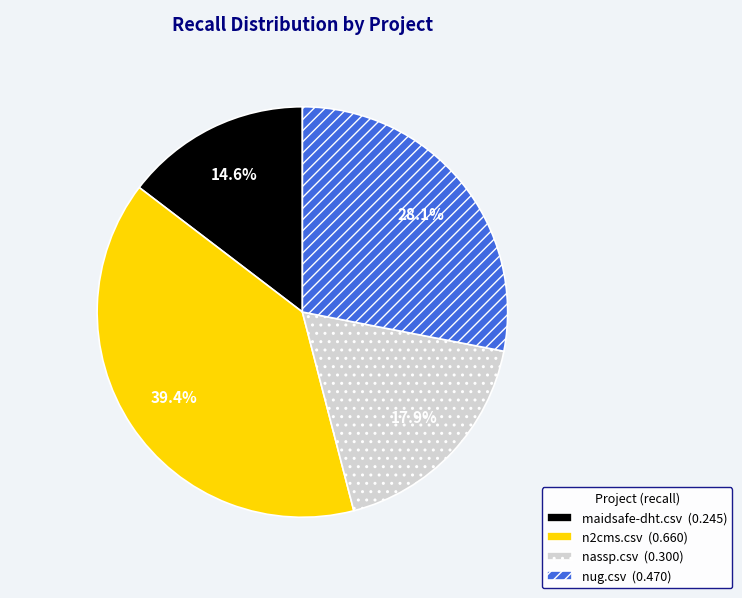

What portion of the pie excludes nassp.csv?

82.1%